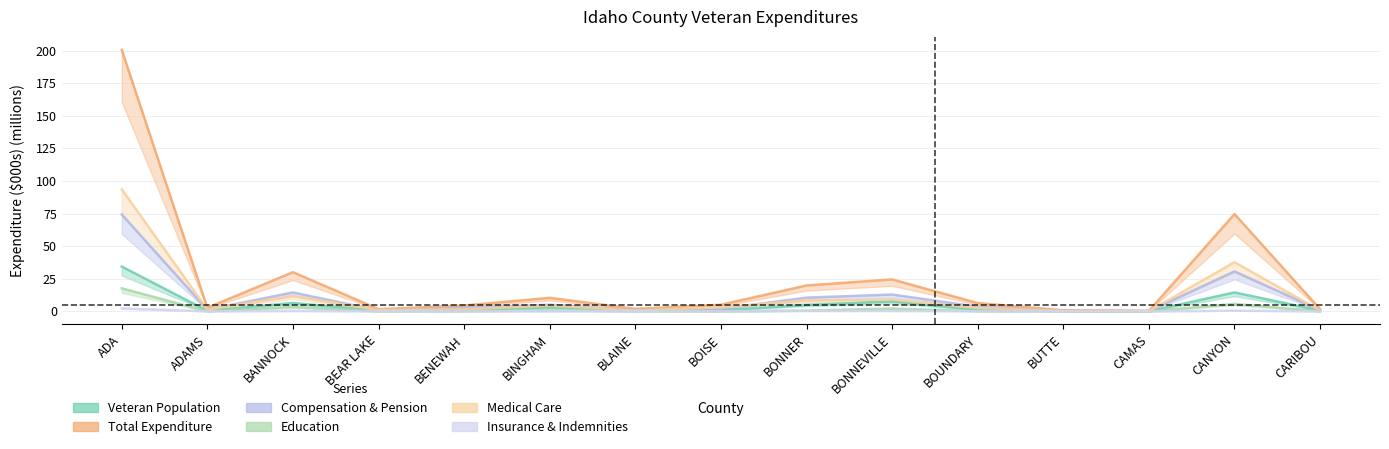

Rank the series by their maximum value, from lowest to highest.

Insurance & Indemnities, Education, Veteran Population, Compensation & Pension, Medical Care, Total Expenditure